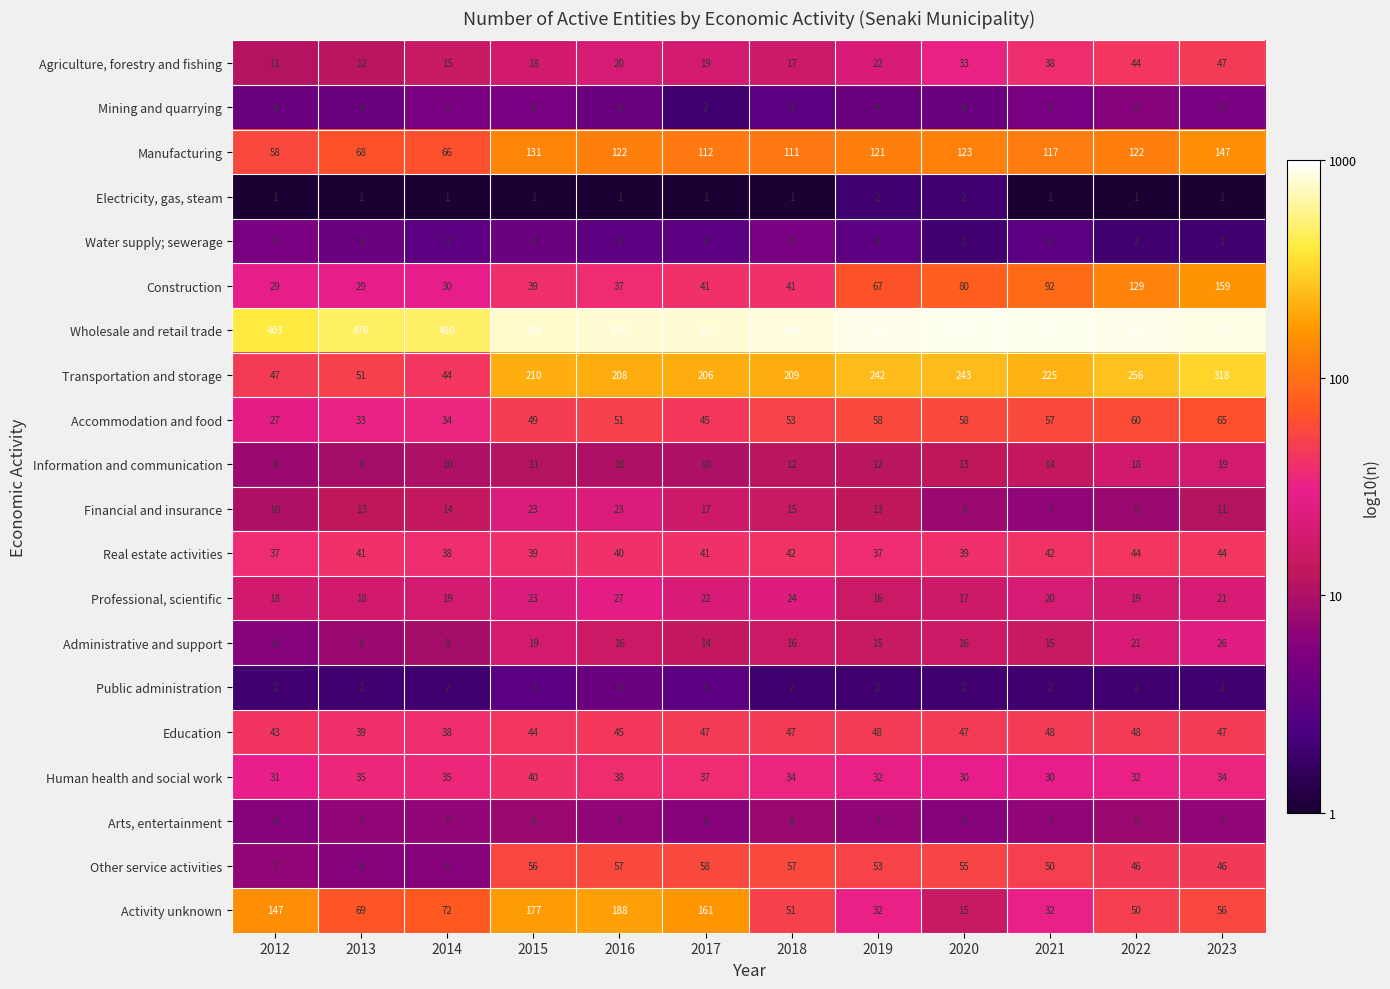

Rank the series by their maximum value, from highest to lowest.

Wholesale and retail trade, Transportation and storage, Activity unknown, Construction, Manufacturing, Accommodation and food, Other service activities, Education, Agriculture, forestry and fishing, Real estate activities, Human health and social work, Professional, scientific, Administrative and support, Financial and insurance, Information and communication, Arts, entertainment, Mining and quarrying, Water supply; sewerage, Public administration, Electricity, gas, steam